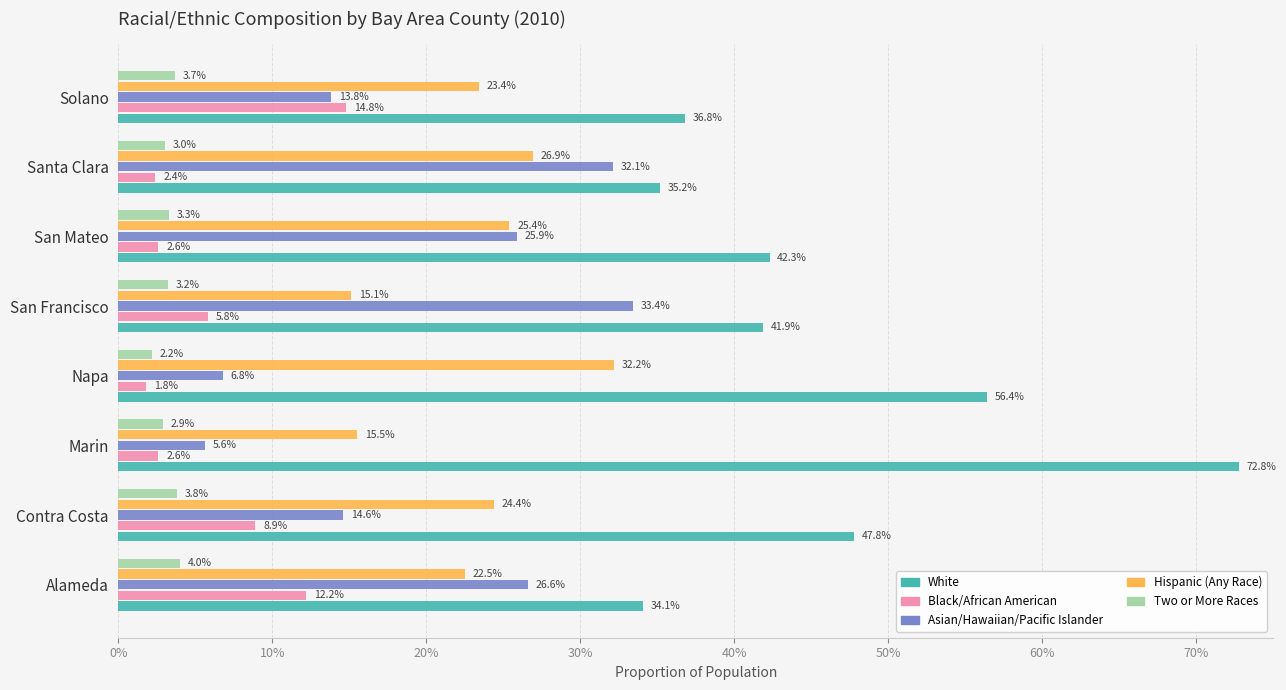

What are all the series names shown in the legend?

White, Black/African American, Asian/Hawaiian/Pacific Islander, Hispanic (Any Race), Two or More Races